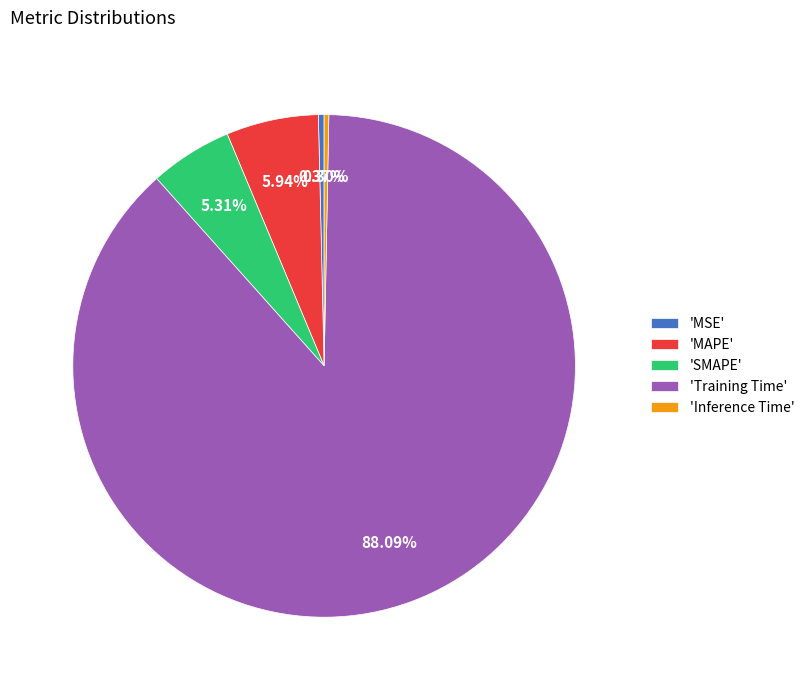

To the nearest percent, what is the average slice percentage?

20%